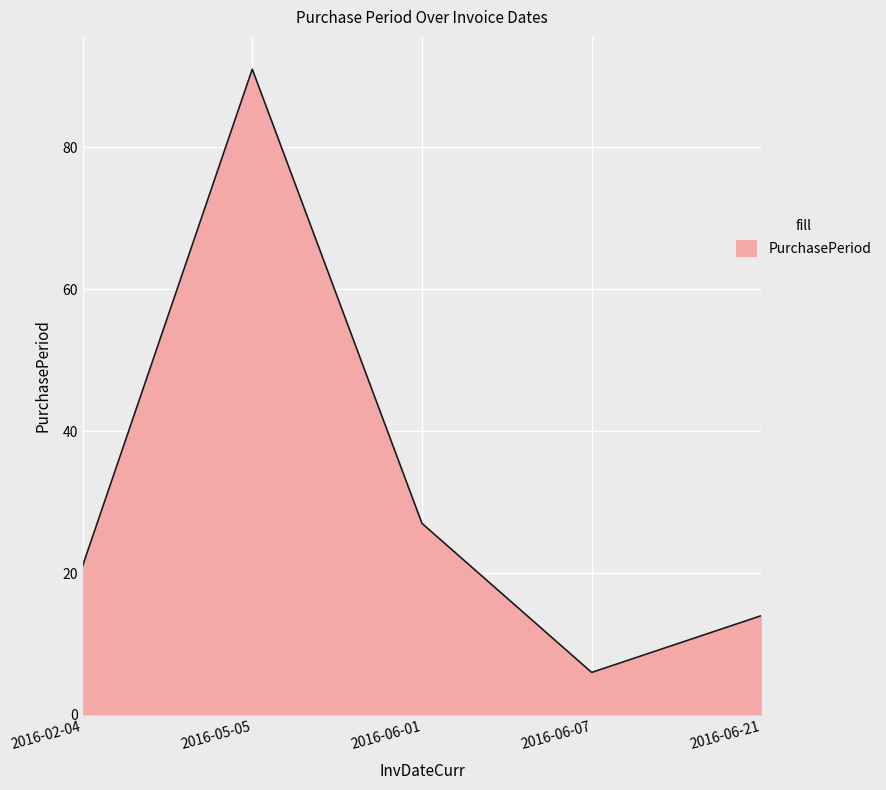

At which category does the chart reach its peak across all series?

2016-05-05